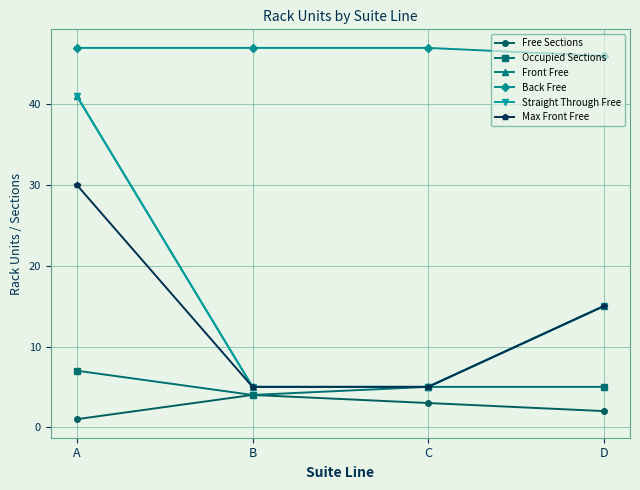

At how many categories does at least one series exceed 44?

4